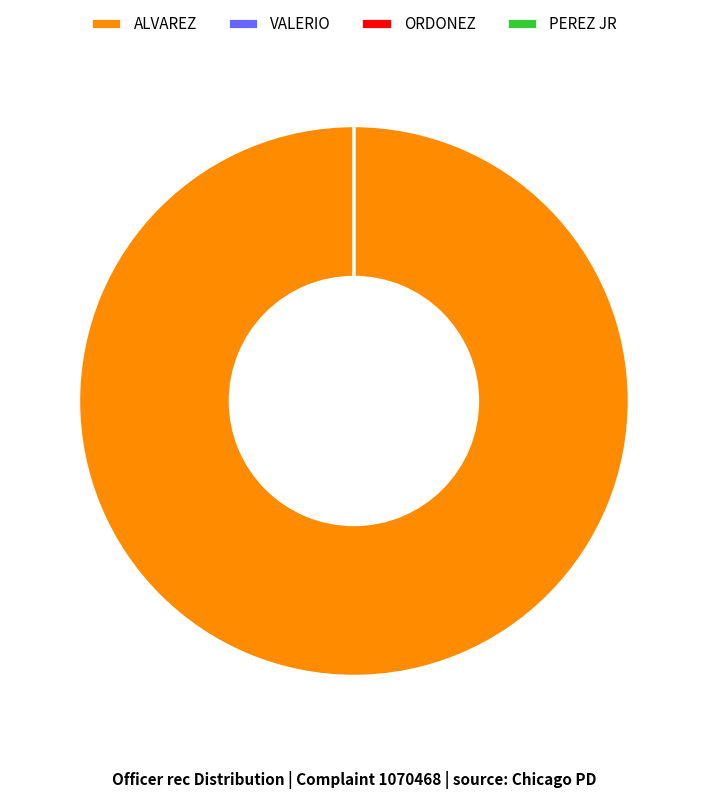

To the nearest percent, what is the difference between the largest and smallest slice percentages?

100%